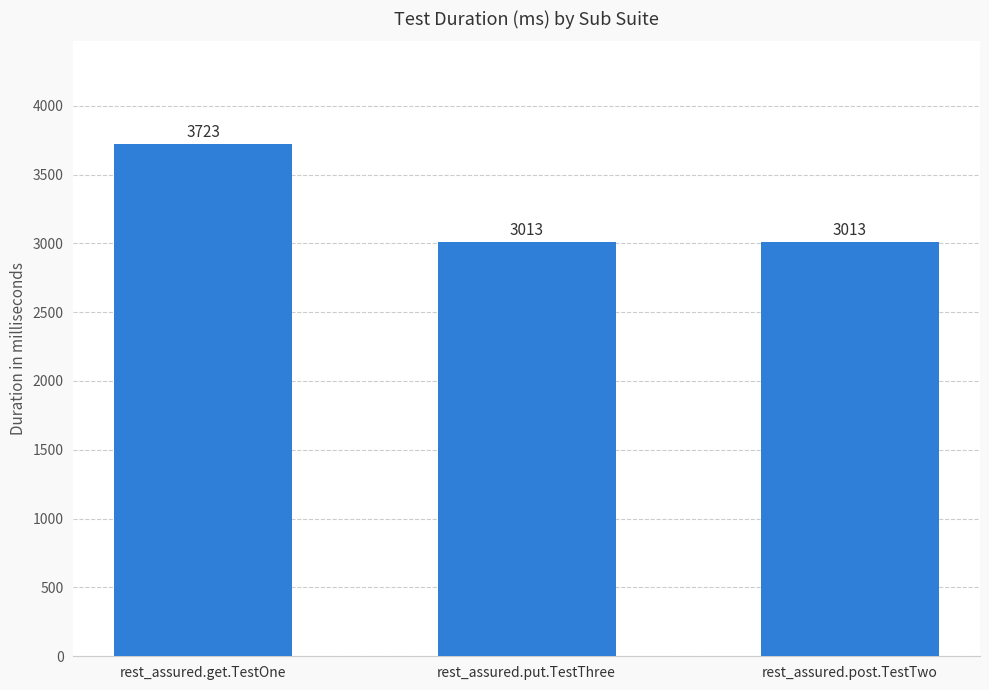

Is it true that the value at rest_assured.post.TestTwo is 1685?

False